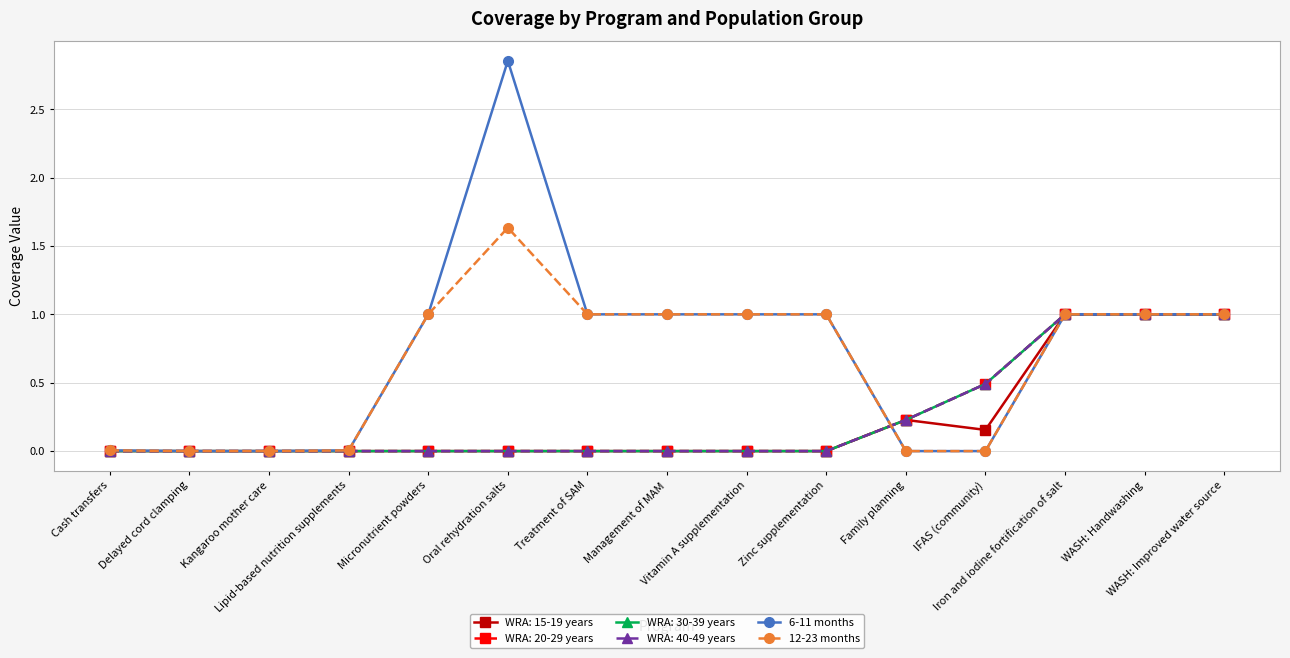

Does the chart have visible grid lines?

Yes